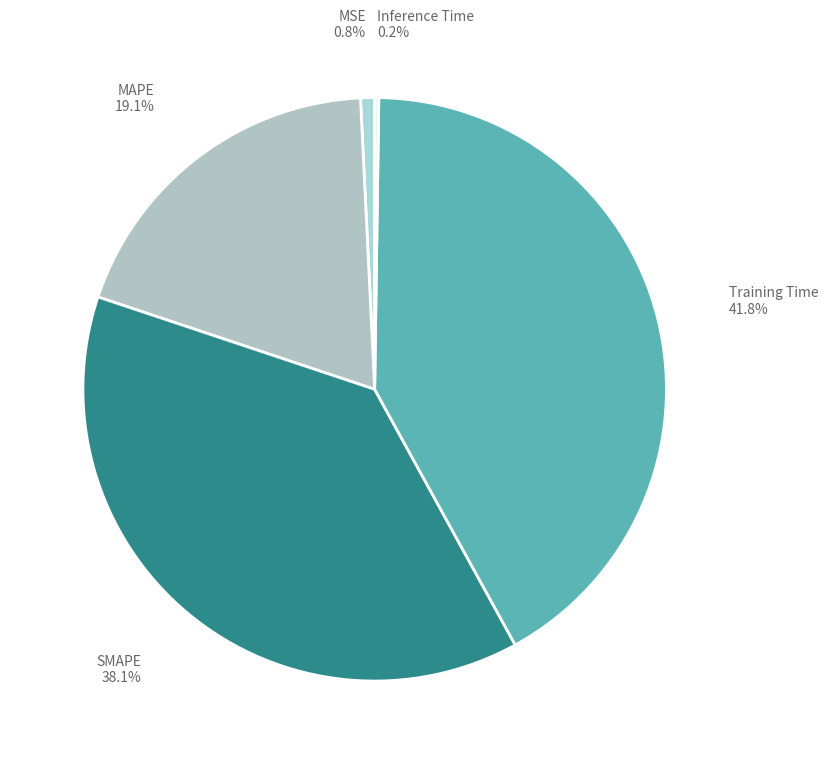

Which category has the smallest portion of the pie?

Inference Time